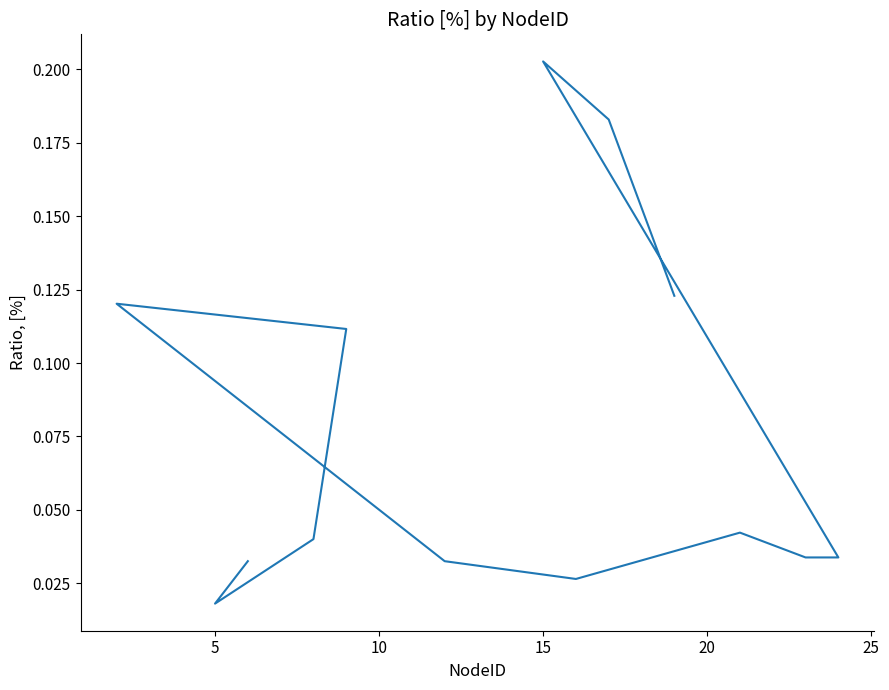

At which label is the value closest to 0?

5